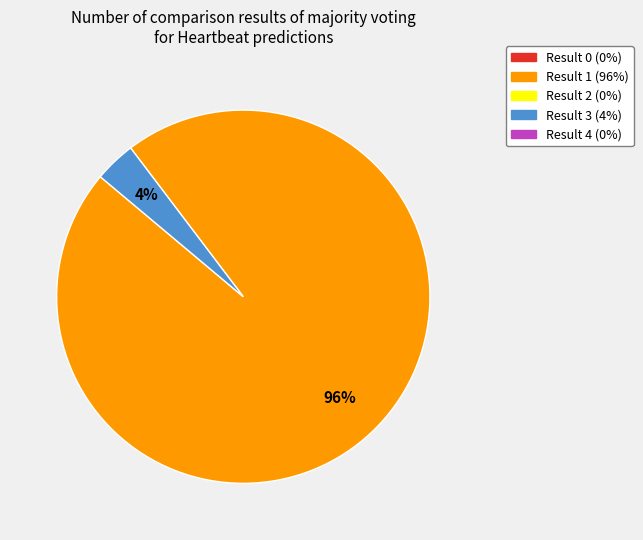

How many slices are in this pie chart?

2